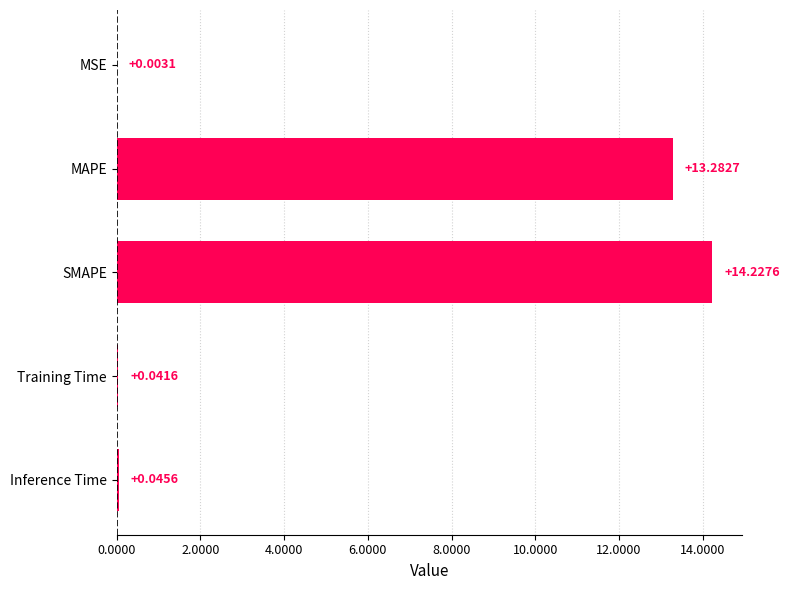

Which label corresponds to the largest value in the chart?

SMAPE